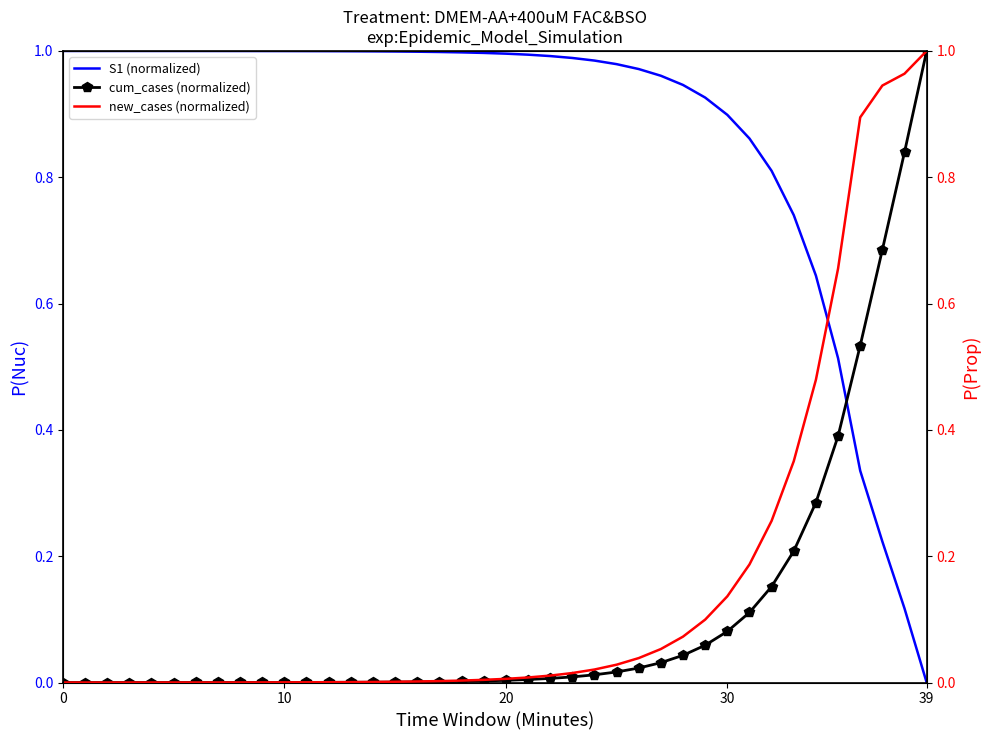

What is the average value of the S1 (normalized) series?

0.9